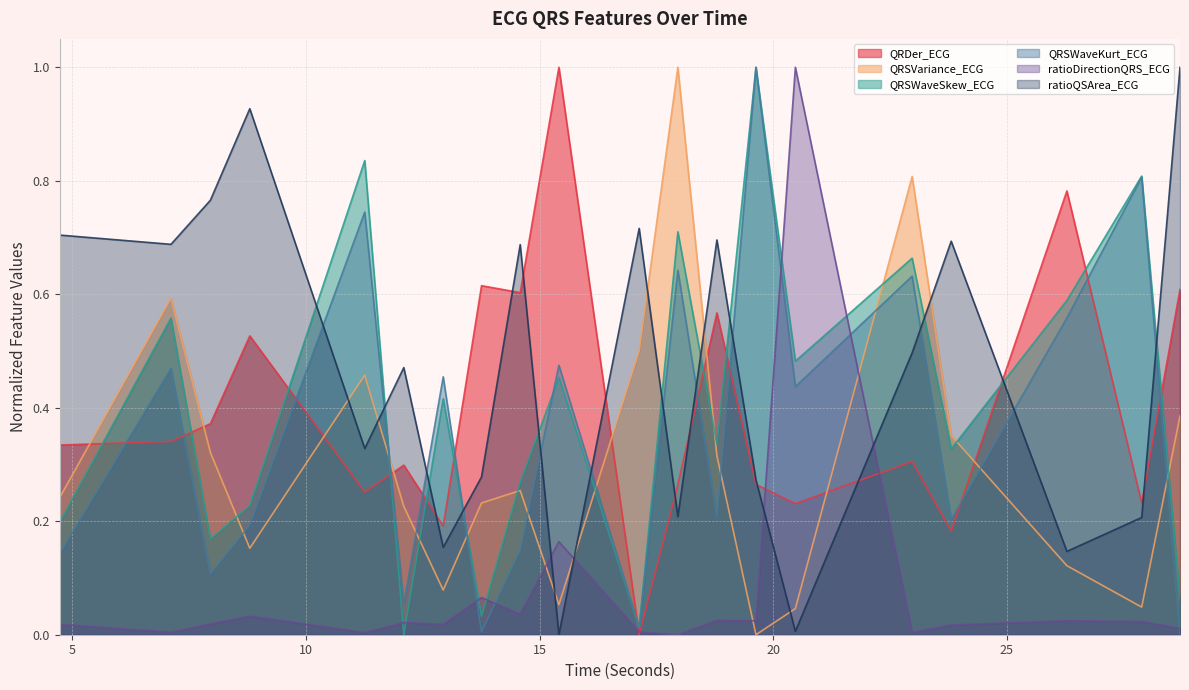

At 22.9765625, list the series in order from smallest to largest.

ratioDirectionQRS_ECG, QRDer_ECG, ratioQSArea_ECG, QRSWaveKurt_ECG, QRSWaveSkew_ECG, QRSVariance_ECG